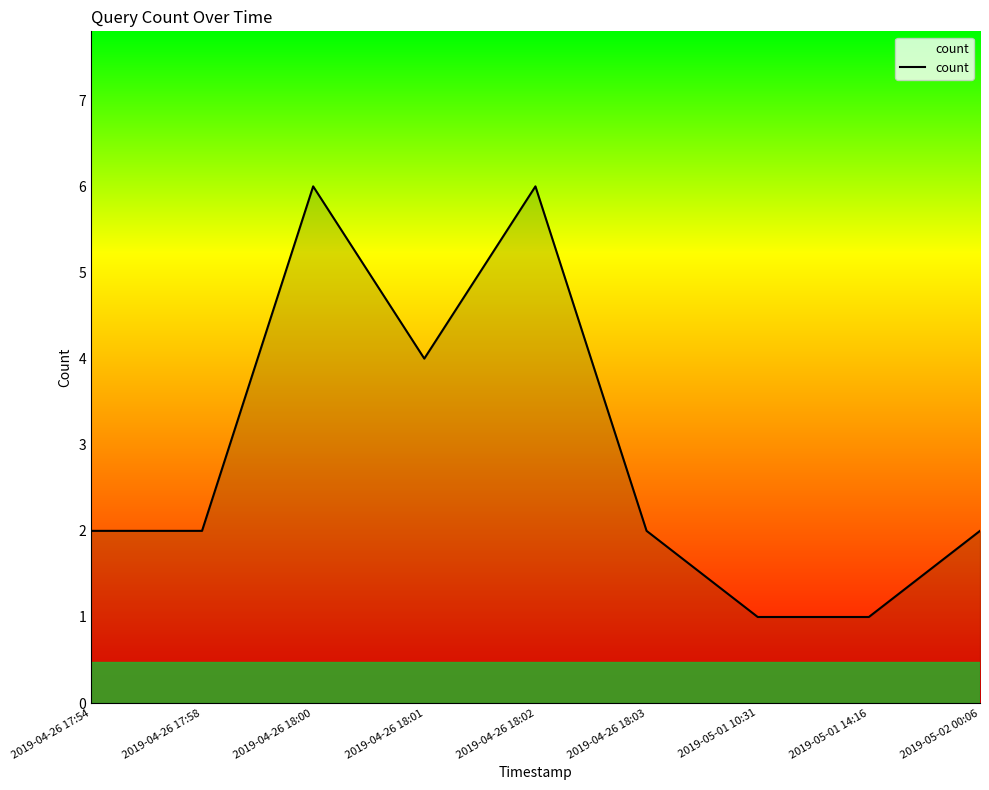

What value does the data have at 2019-04-26 18:02?

6